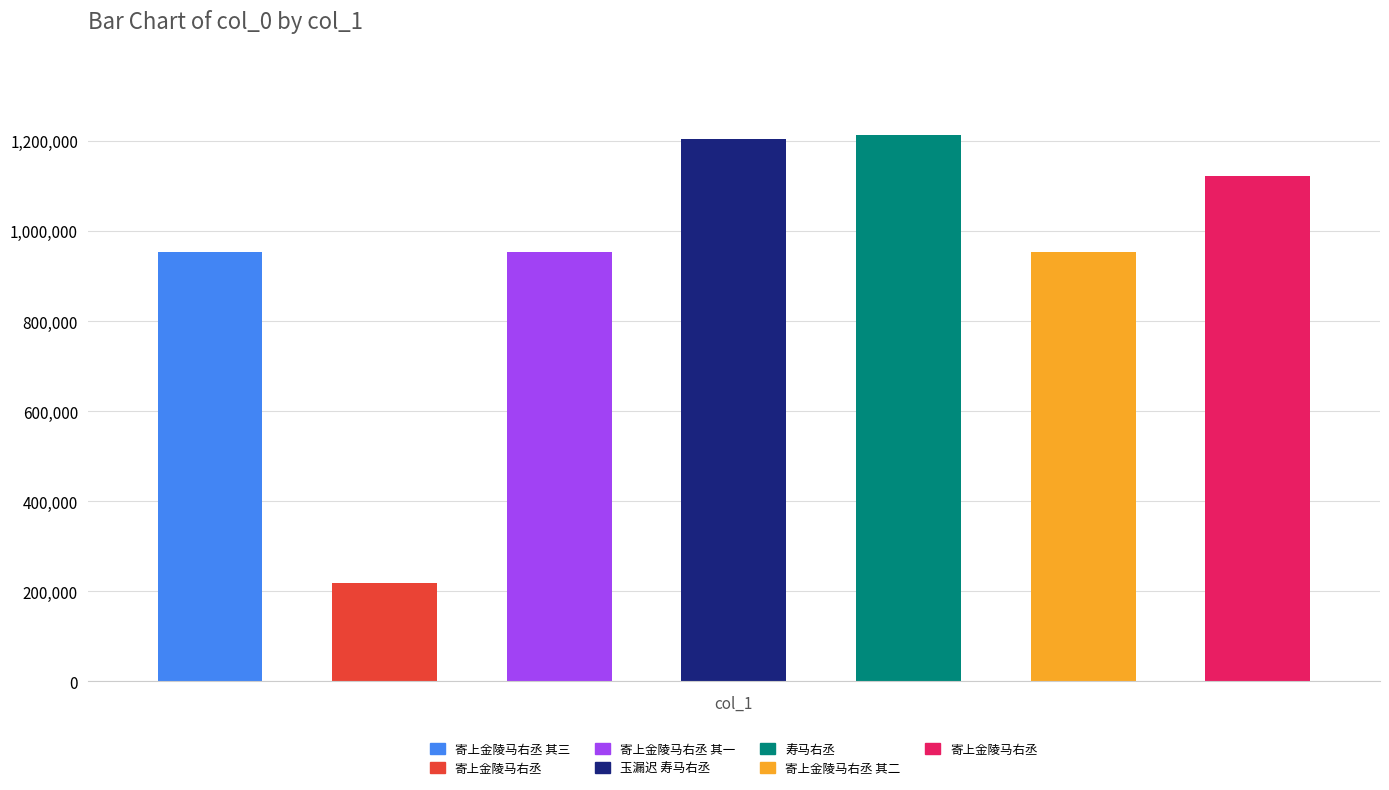

What is the minimum value shown in the chart?

217385